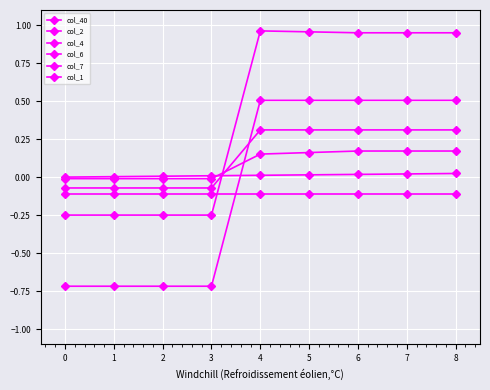

Which series has the largest total across all categories?

col_1